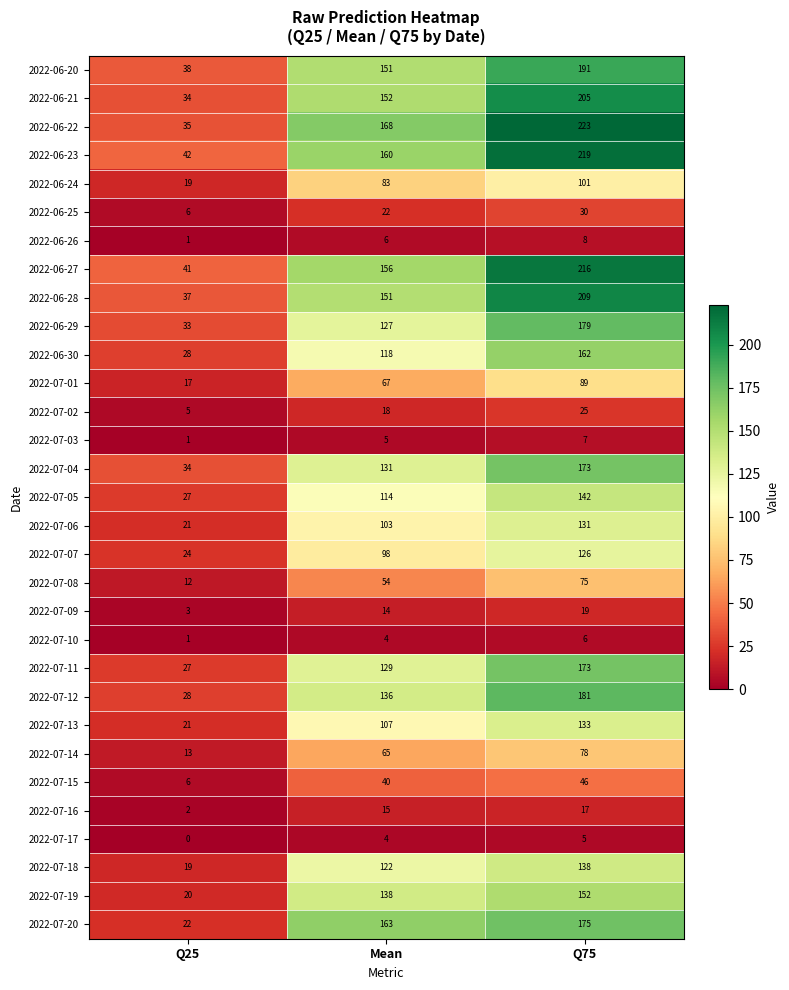

Which series has the largest range (max minus min)?

2022-06-22